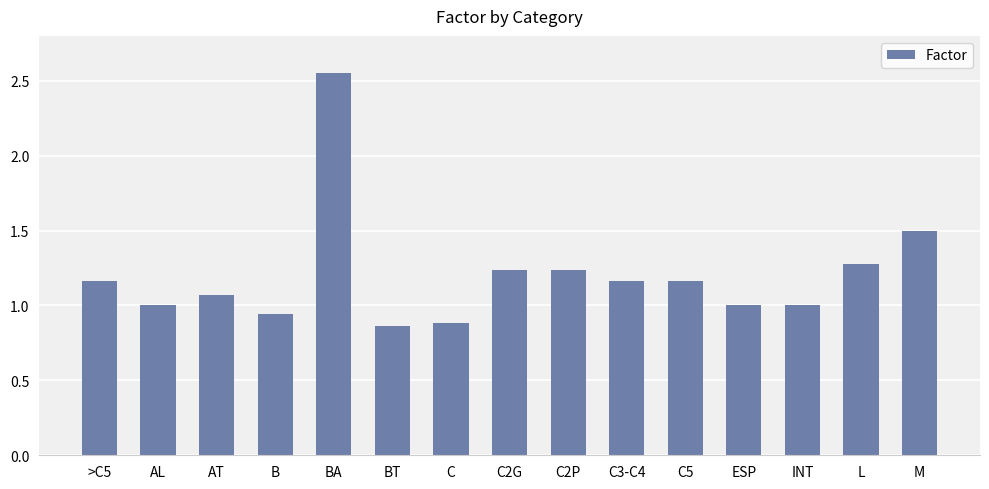

Which category has the highest value across all series?

BA